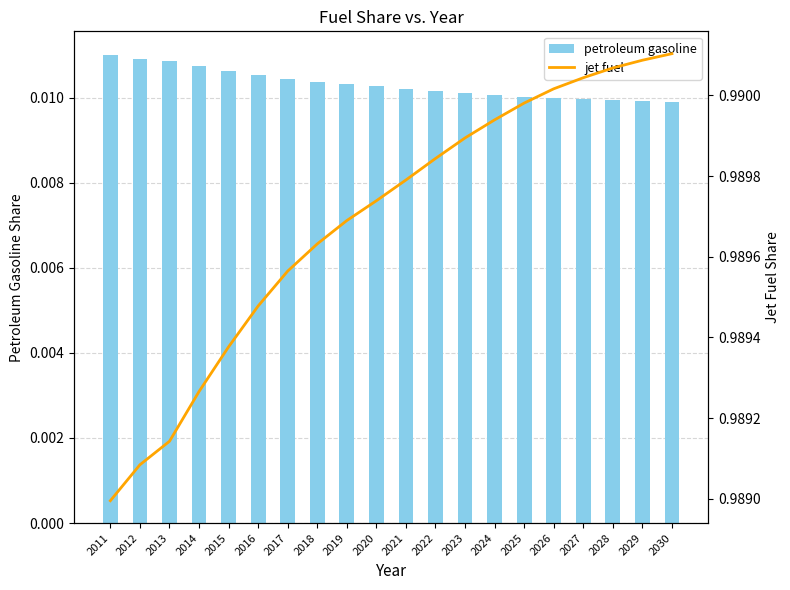

Rank the series at 2029 from highest to lowest value.

jet fuel, petroleum gasoline